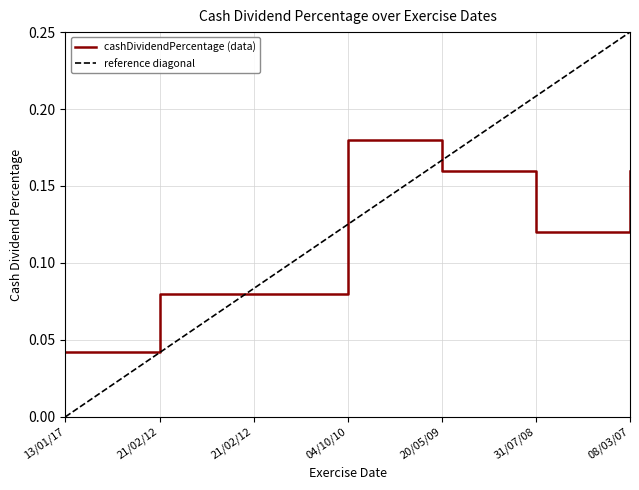

At which category does the chart reach its minimum across all series?

13/01/17